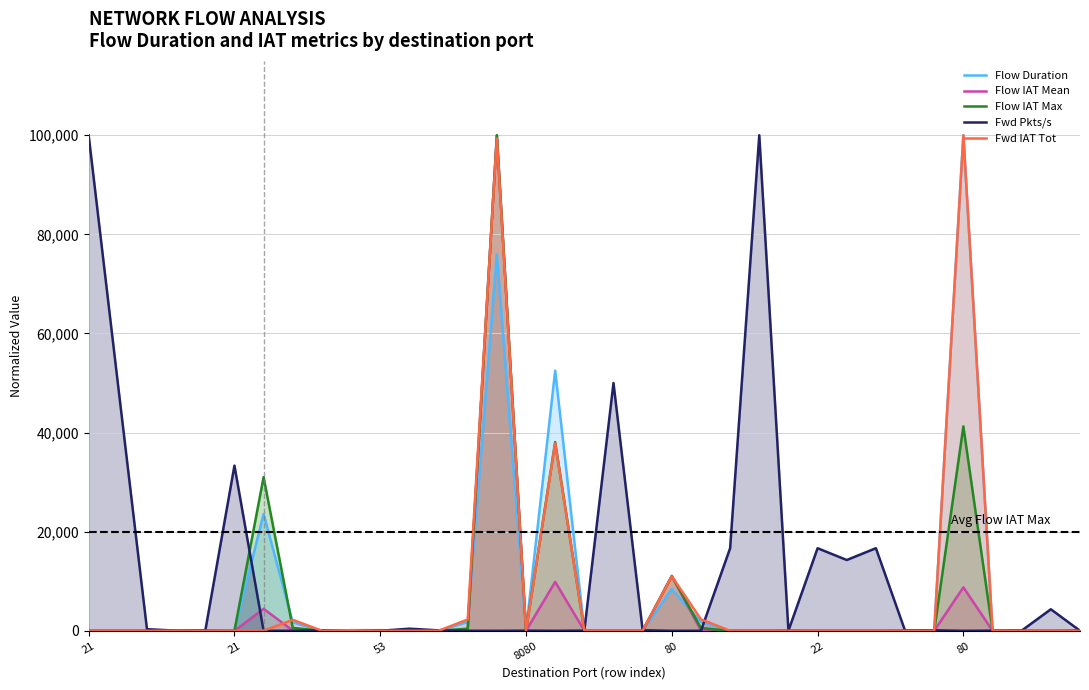

True or false: Flow IAT Mean and Flow Duration cross at least once.

True